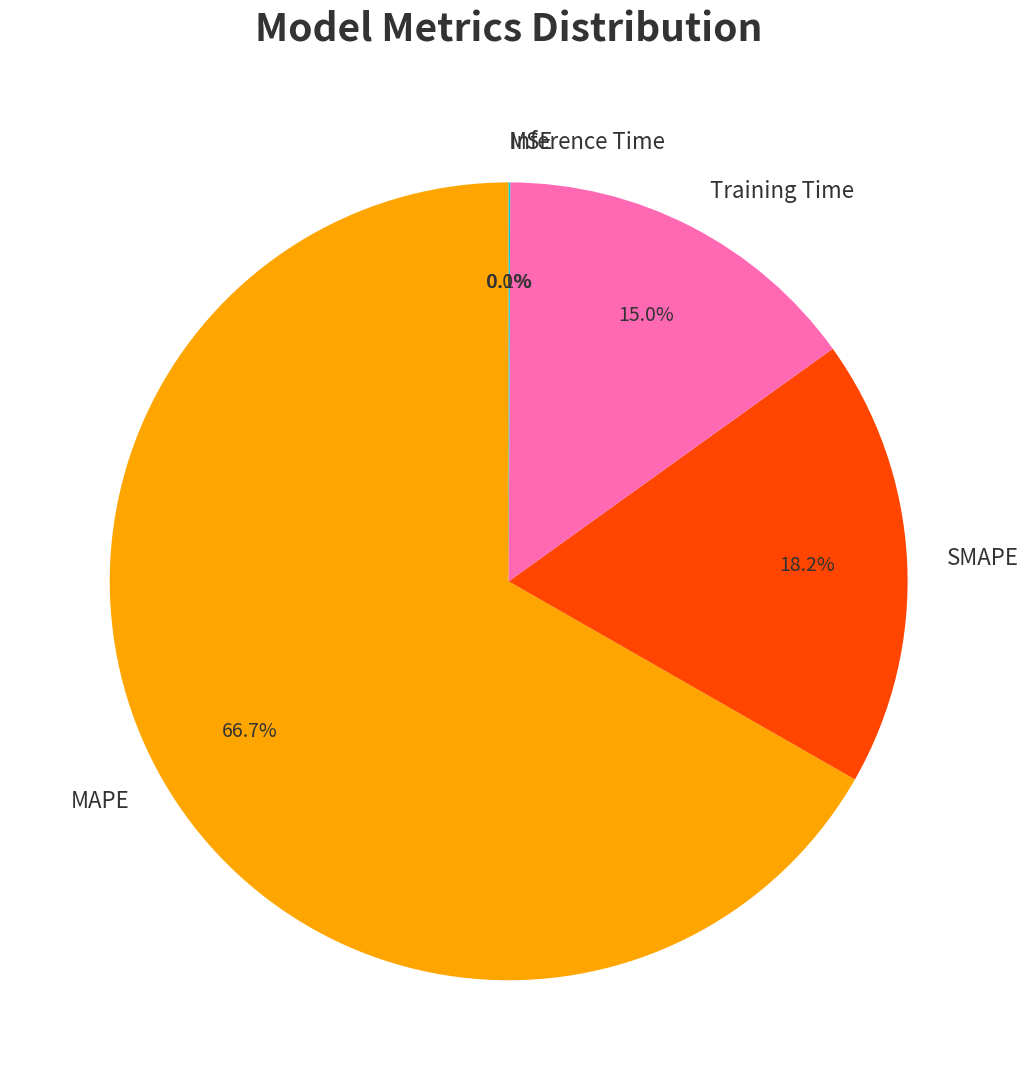

What is the largest slice in the pie chart?

MAPE